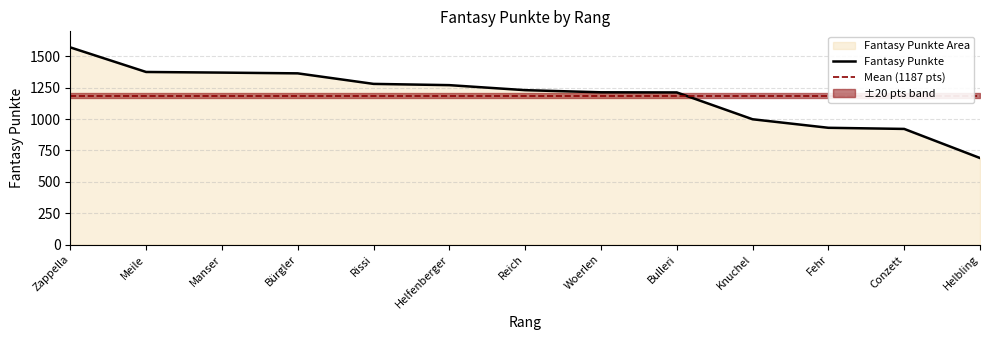

What is the minimum value shown in the chart?

690